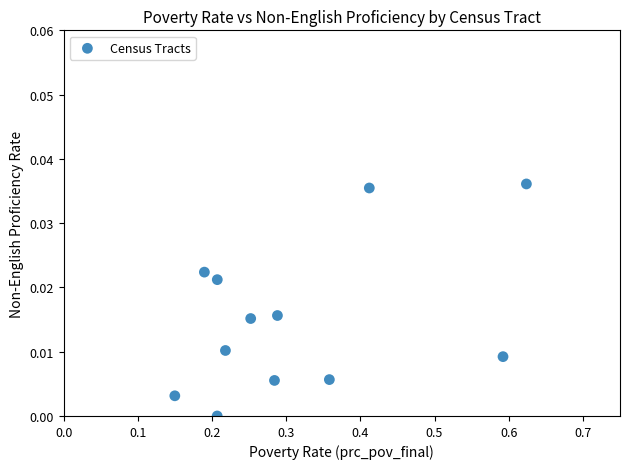

What is the range of X values (max minus min)?

0.5